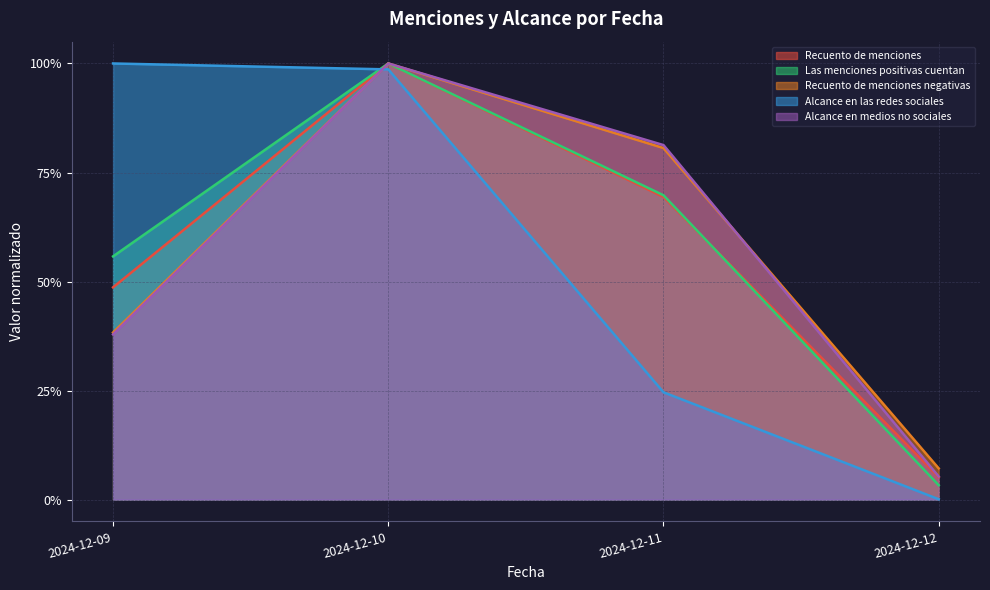

What is the sum of all Las menciones positivas cuentan values?

2.3